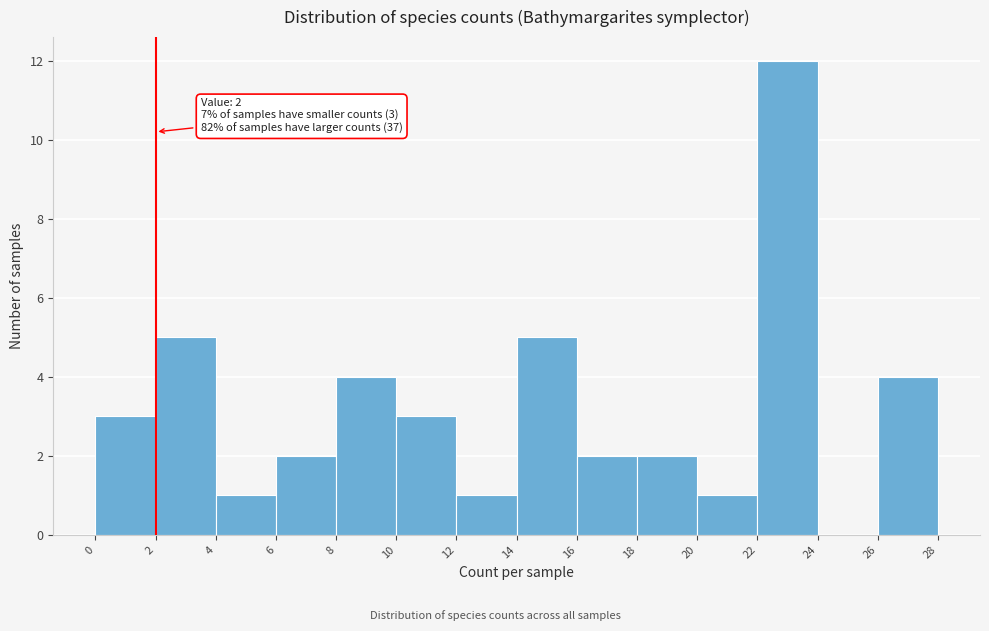

Which range on the x-axis has the tallest bar?

22 to 24